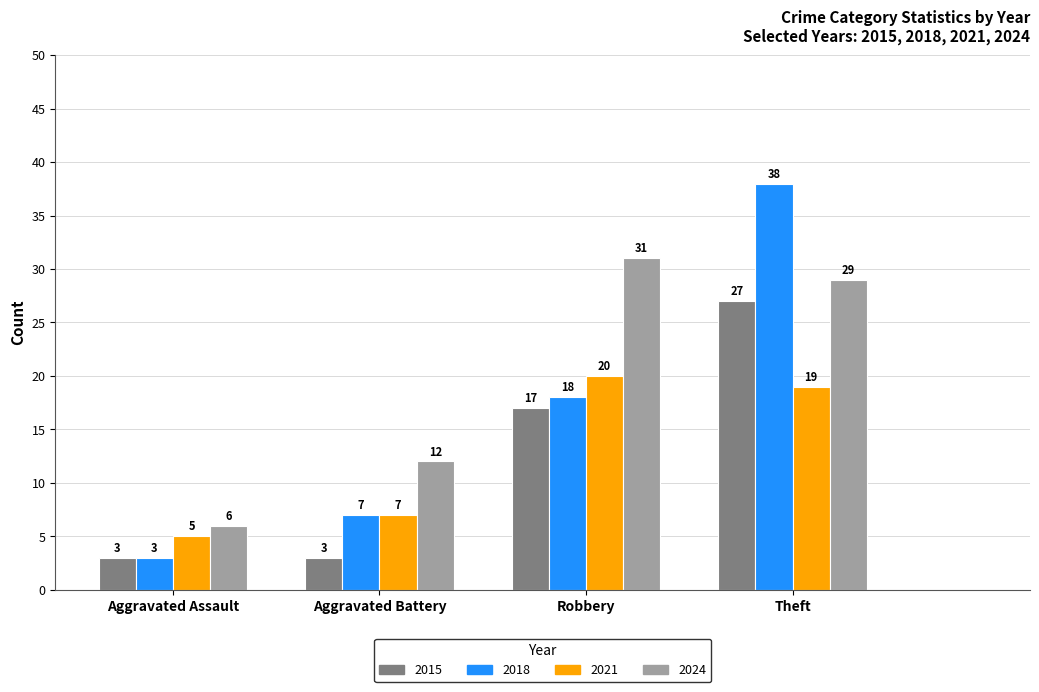

Reading left to right, what are all the values shown in this chart?

2015: Aggravated Assault=3	Aggravated Battery=3	Robbery=17	Theft=27
2018: Aggravated Assault=3	Aggravated Battery=7	Robbery=18	Theft=38
2021: Aggravated Assault=5	Aggravated Battery=7	Robbery=20	Theft=19
2024: Aggravated Assault=6	Aggravated Battery=12	Robbery=31	Theft=29